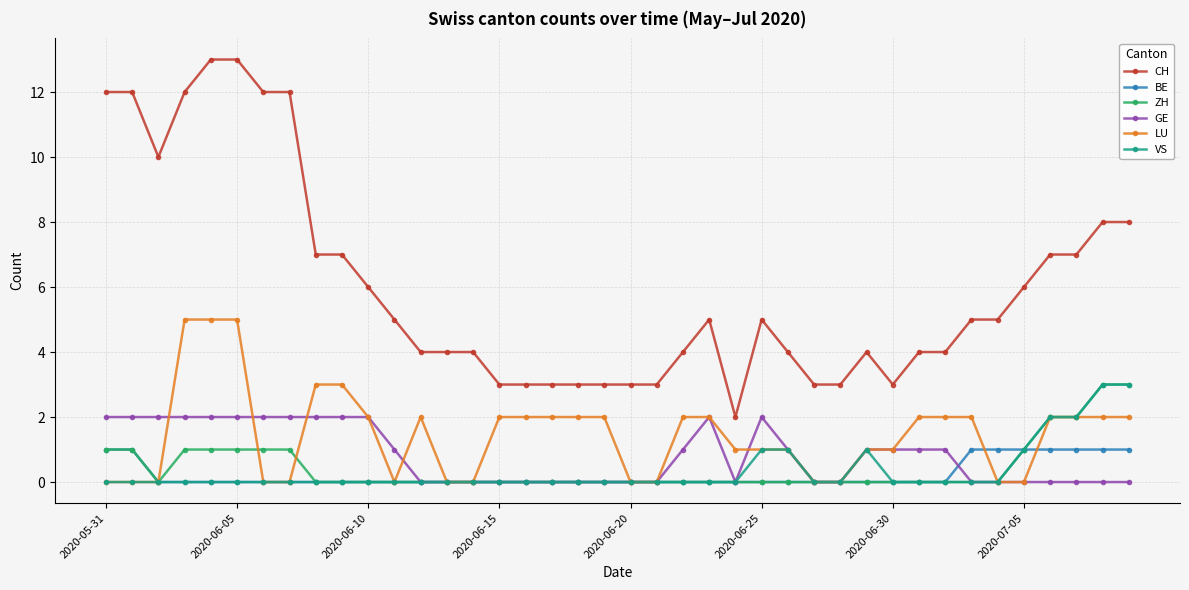

What is the sum of all GE values?

33